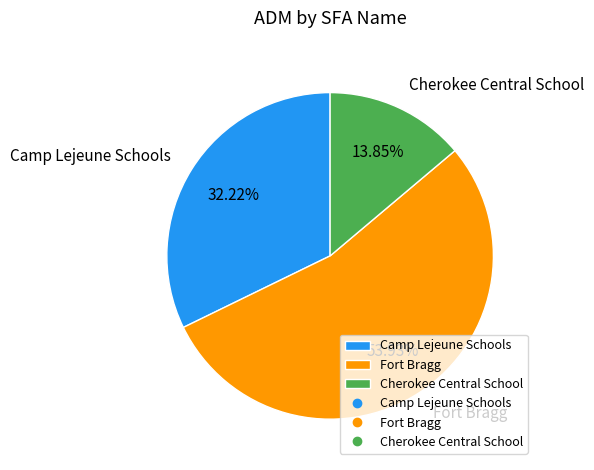

Approximately how many times larger is the value at Fort Bragg compared to Cherokee Central School?

3.9